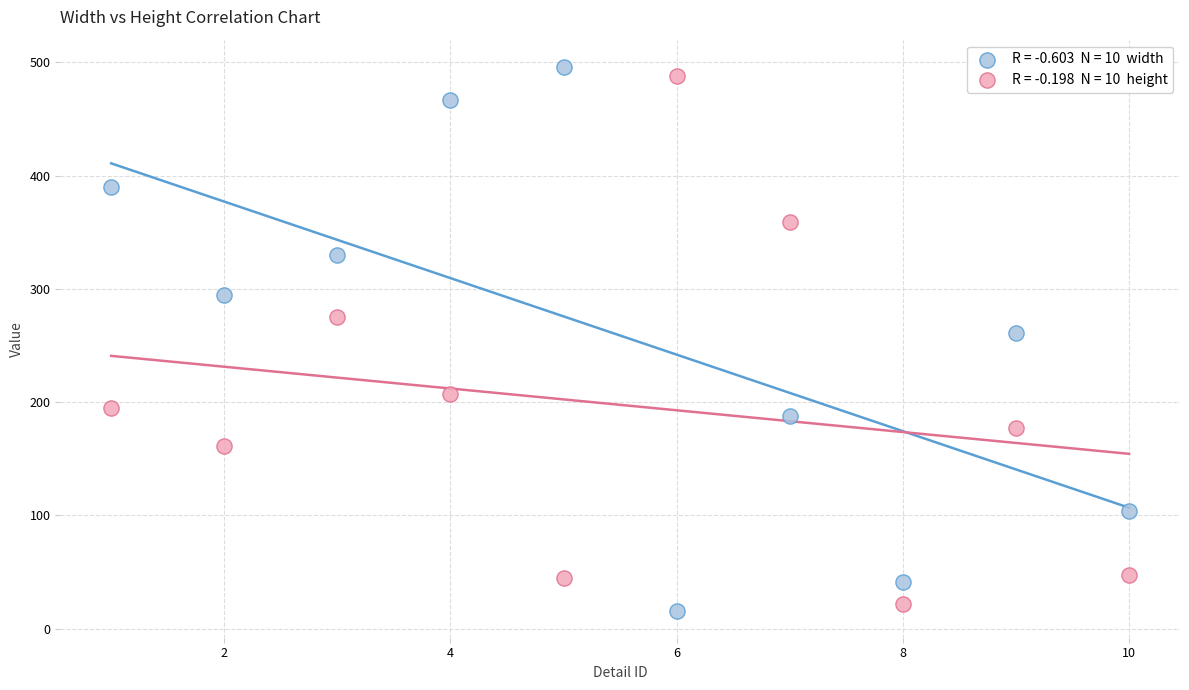

Across all data points, what is the range of Y values (max minus min)?

480